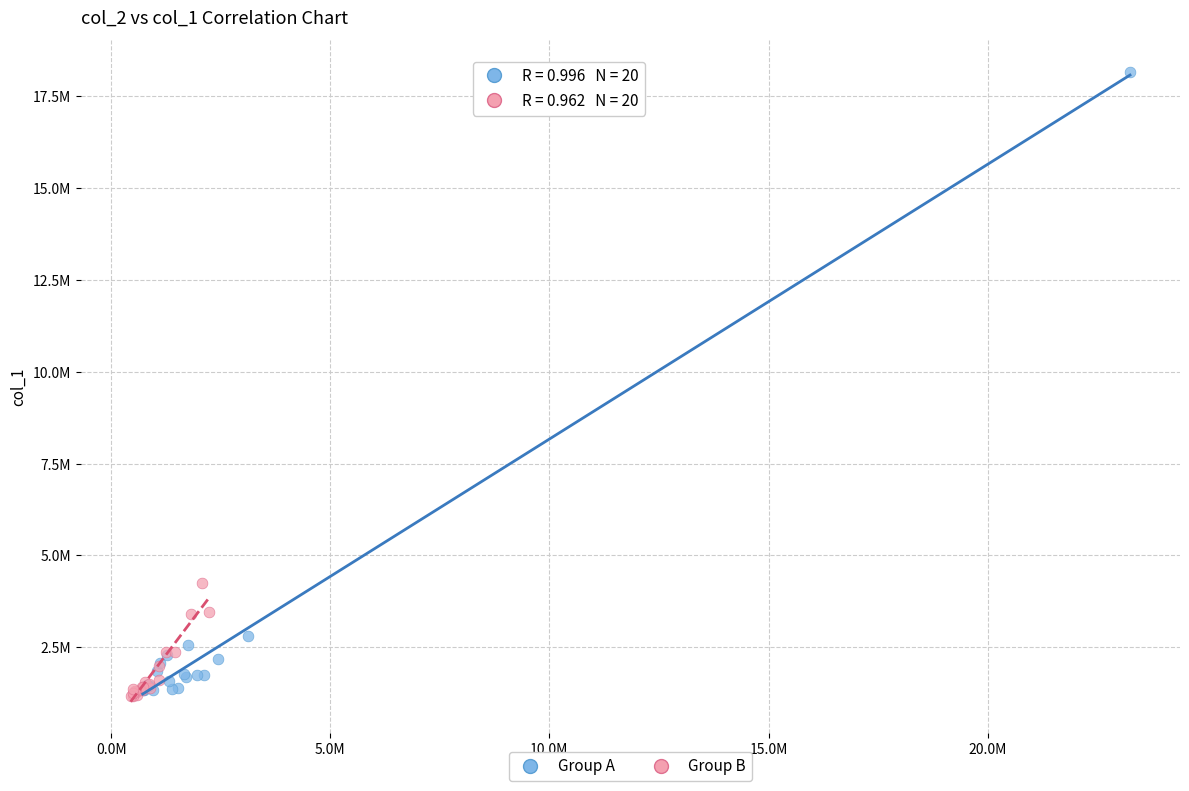

Which series reaches the maximum Y coordinate?

Group A